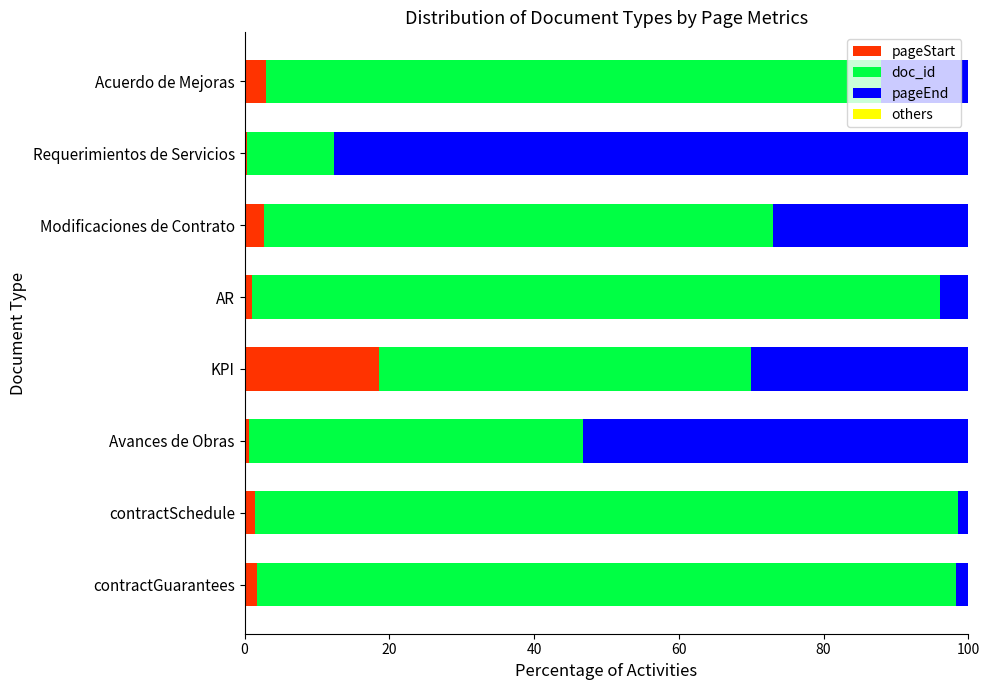

What is the highest value of the pageStart series?

18.6